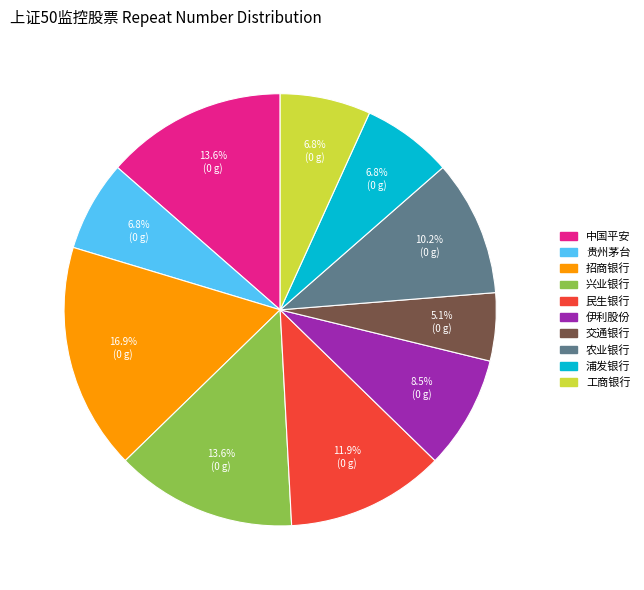

To the nearest percent, what is the difference between the largest and smallest slice percentages?

12%